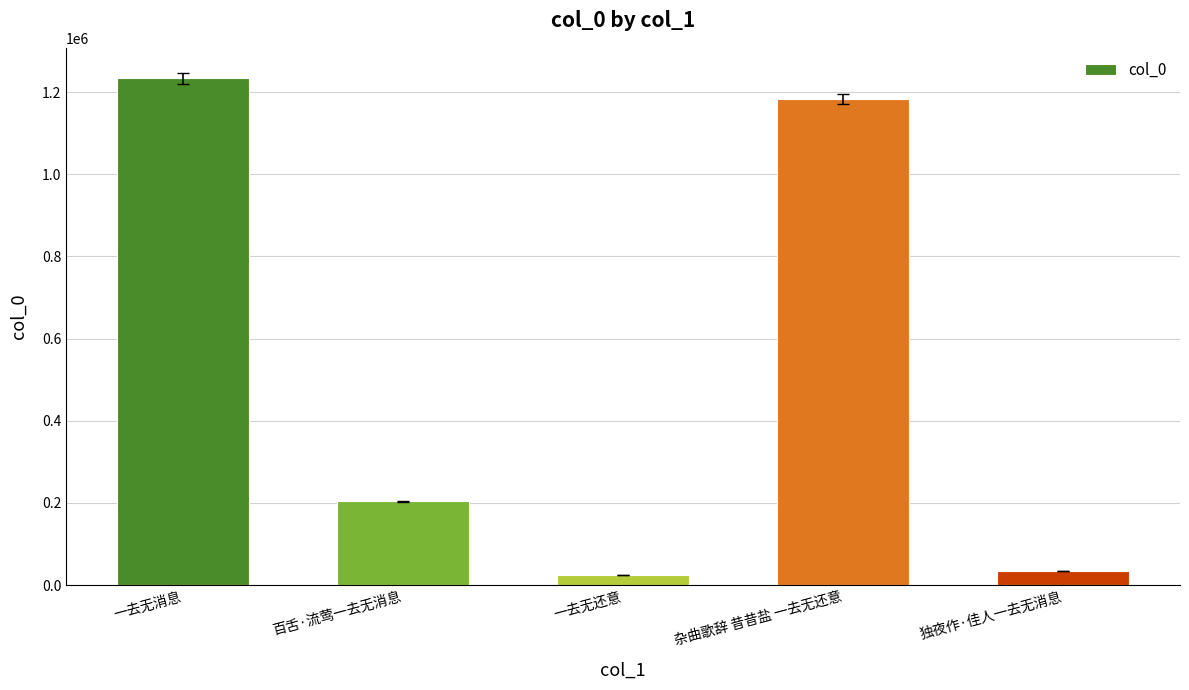

Reading right to left, transcribe all the data shown in this chart.

34337	1183846	24714	203353	1233141